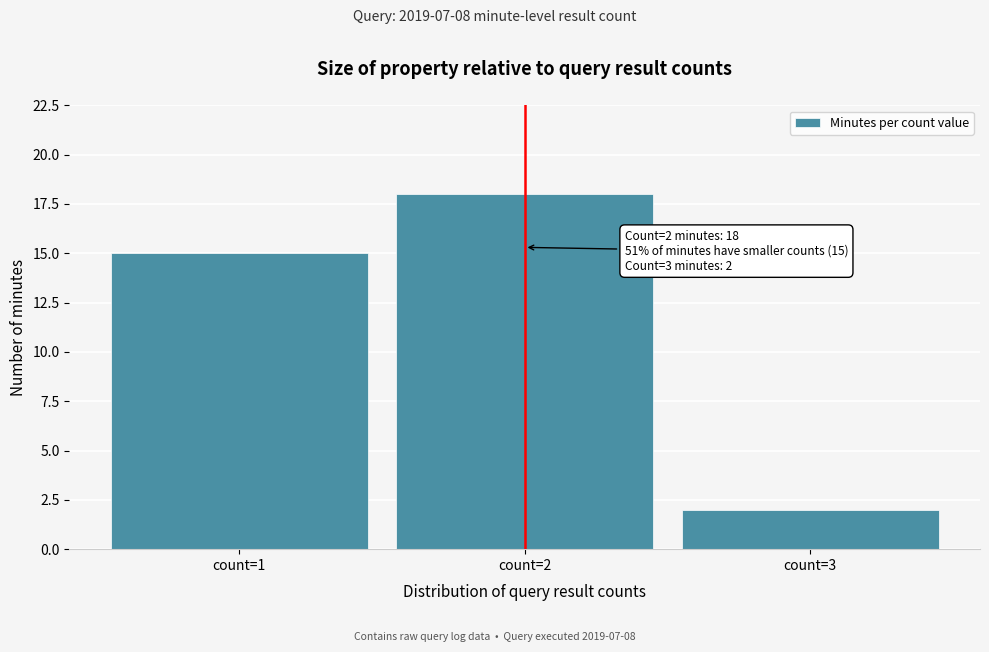

Reading right to left, transcribe all the data shown in this chart.

2	18	15